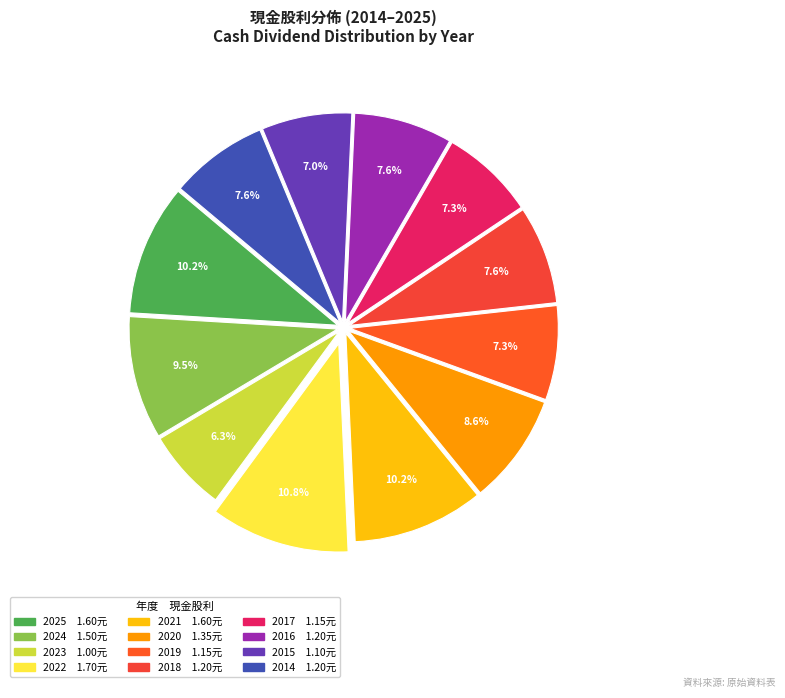

Count the number of slices in the pie.

12